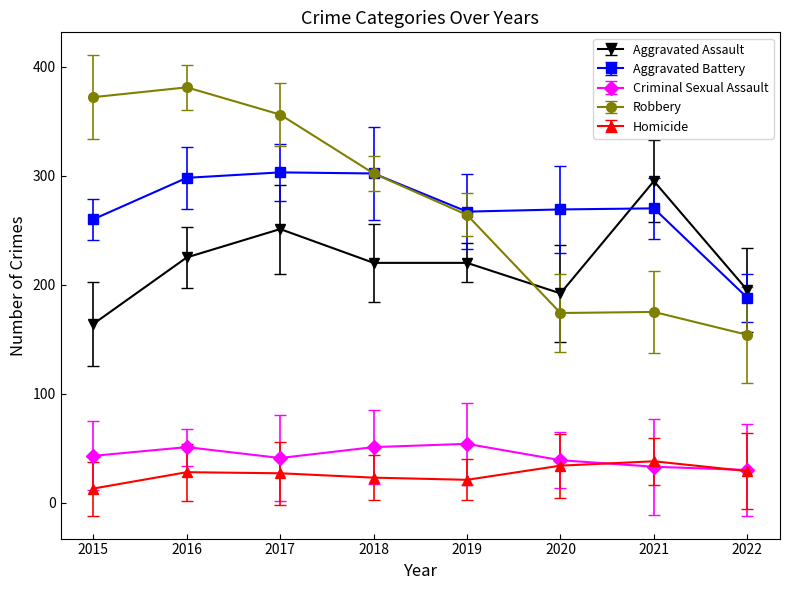

True or false: Robbery and Aggravated Assault cross at least once.

True